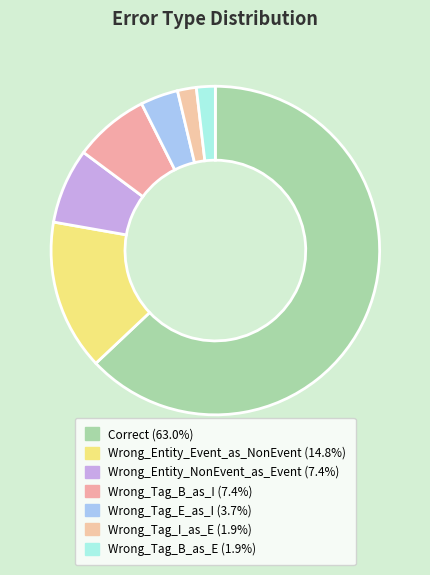

What percentage do Wrong_Tag_I_as_E and Wrong_Tag_B_as_I together represent?

9.3%